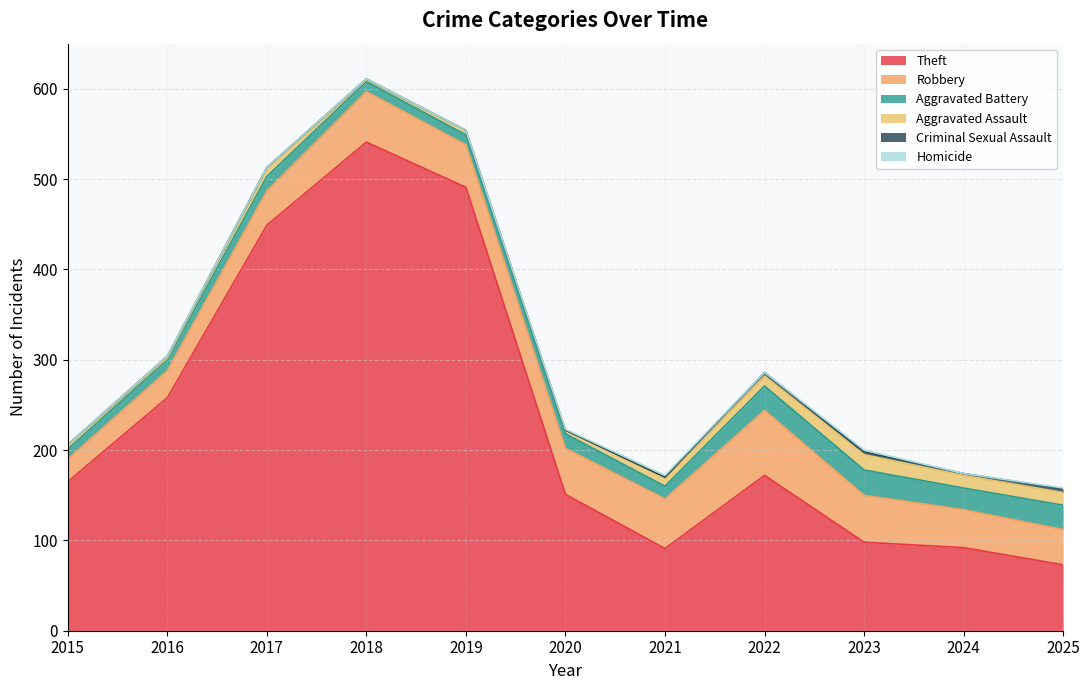

What is the total value across all series at 2017?

513